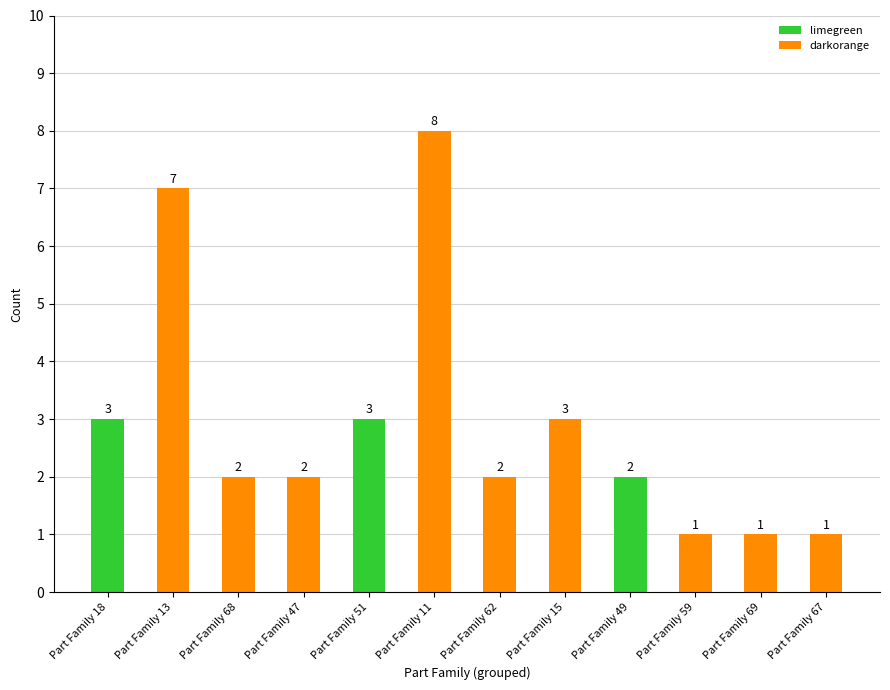

Count the values in the range 2 to 3.

7